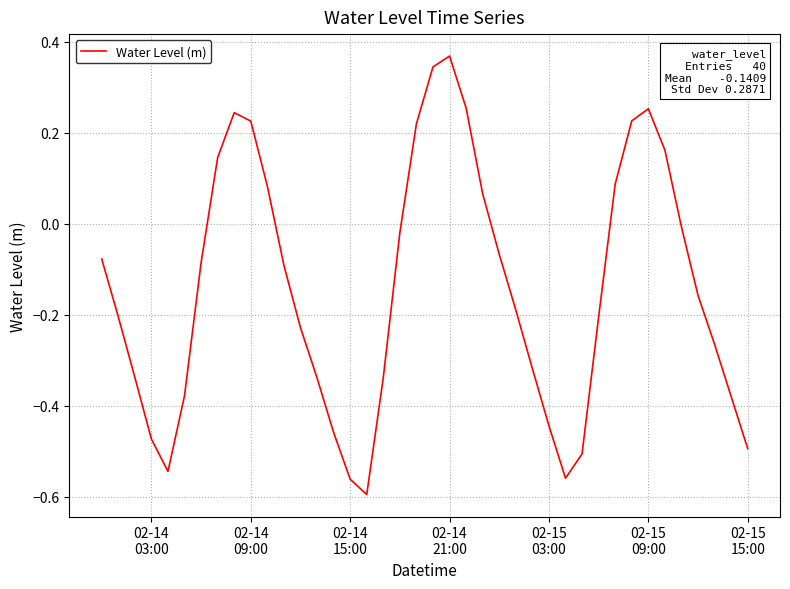

What is the difference between the maximum and minimum values?

1.0